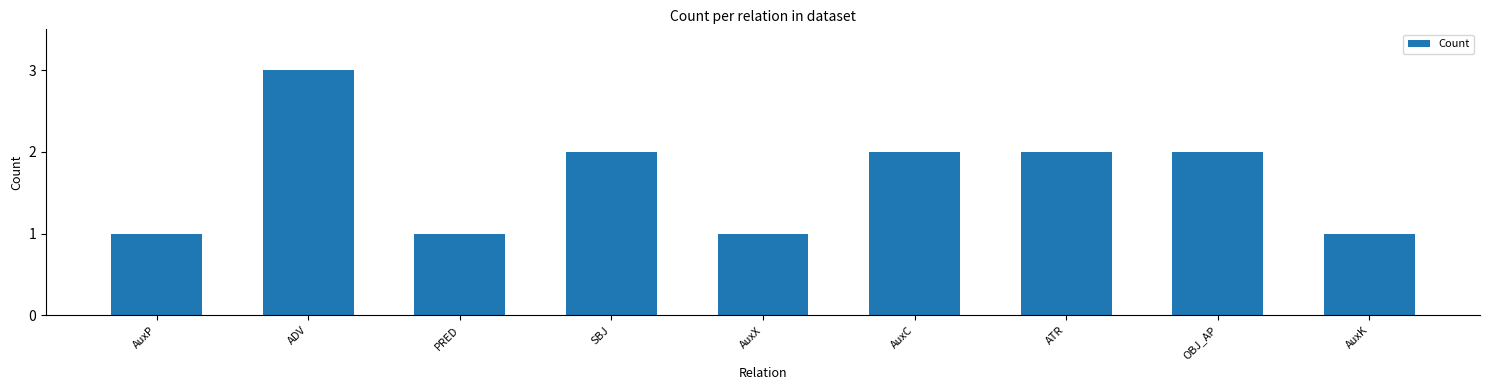

What position from the right is AuxX?

5